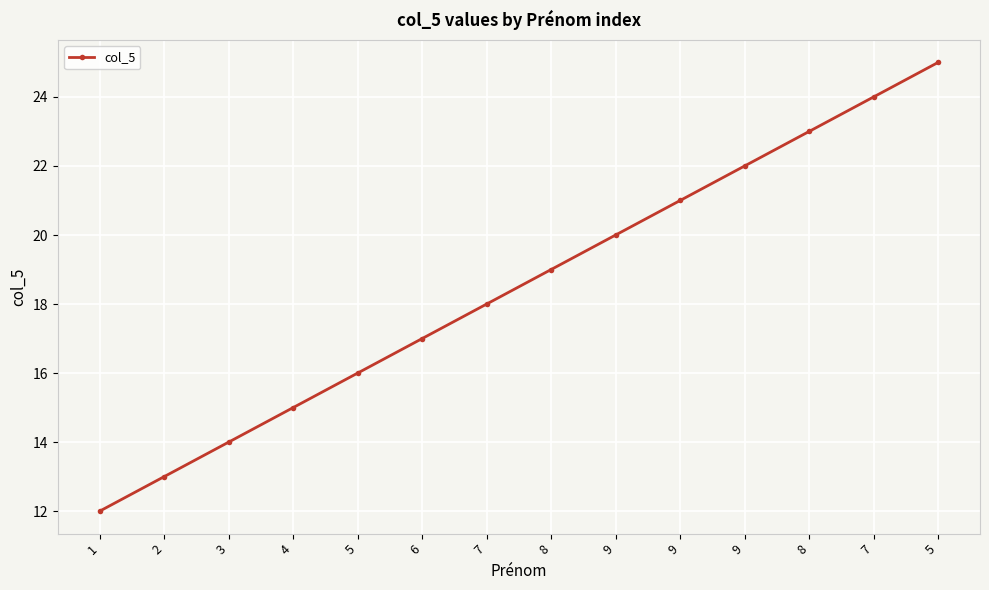

Reading left to right, list all the values displayed in this chart.

1=12	2=13	3=14	4=15	5=16	6=17	7=18	8=19	9=20	9=21	9=22	8=23	7=24	5=25